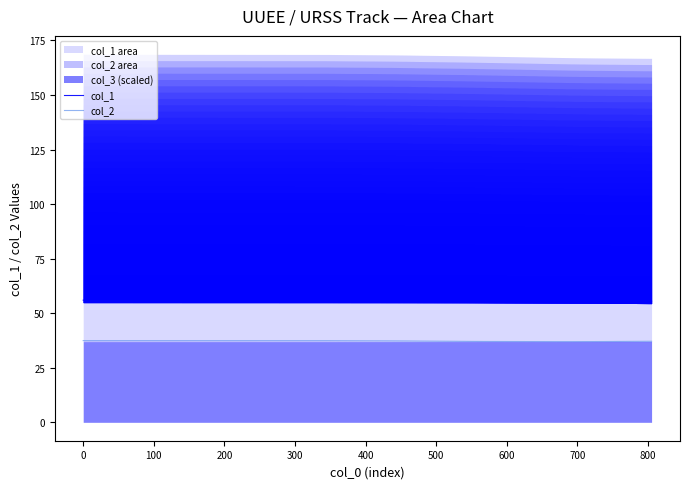

List the series in order of their peak value, lowest first.

col_2, col_1